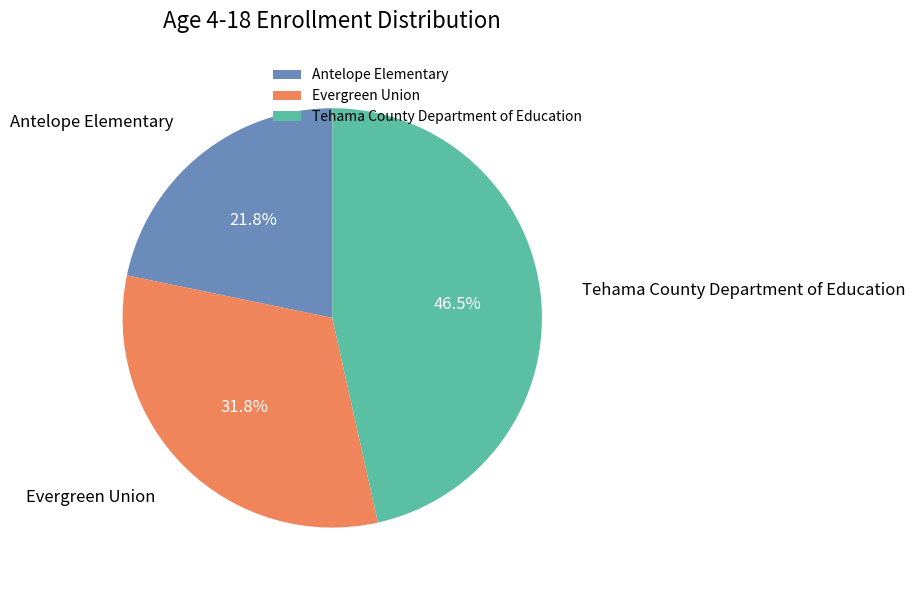

Is the sum of Tehama County Department of Education and Antelope Elementary greater than half?

Yes